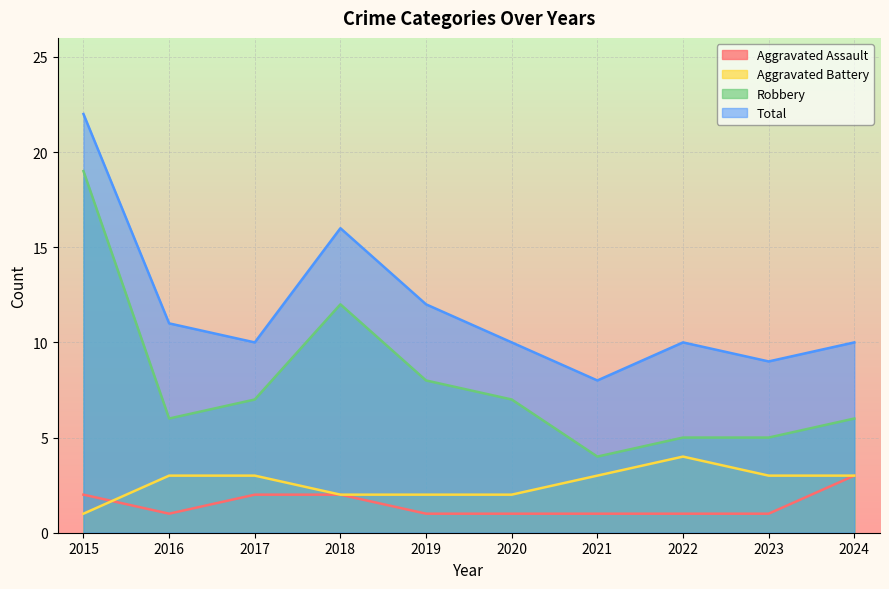

How many distinct data groups are displayed?

4